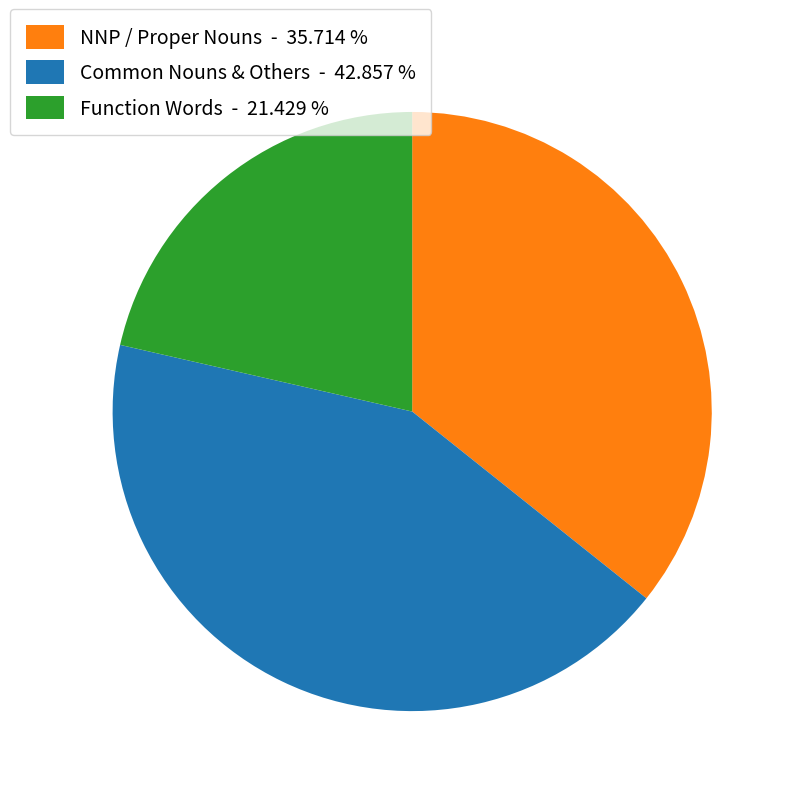

Between NNP / Proper Nouns - 35.714 % and Common Nouns & Others - 42.857 %, which is larger?

Common Nouns & Others - 42.857 %